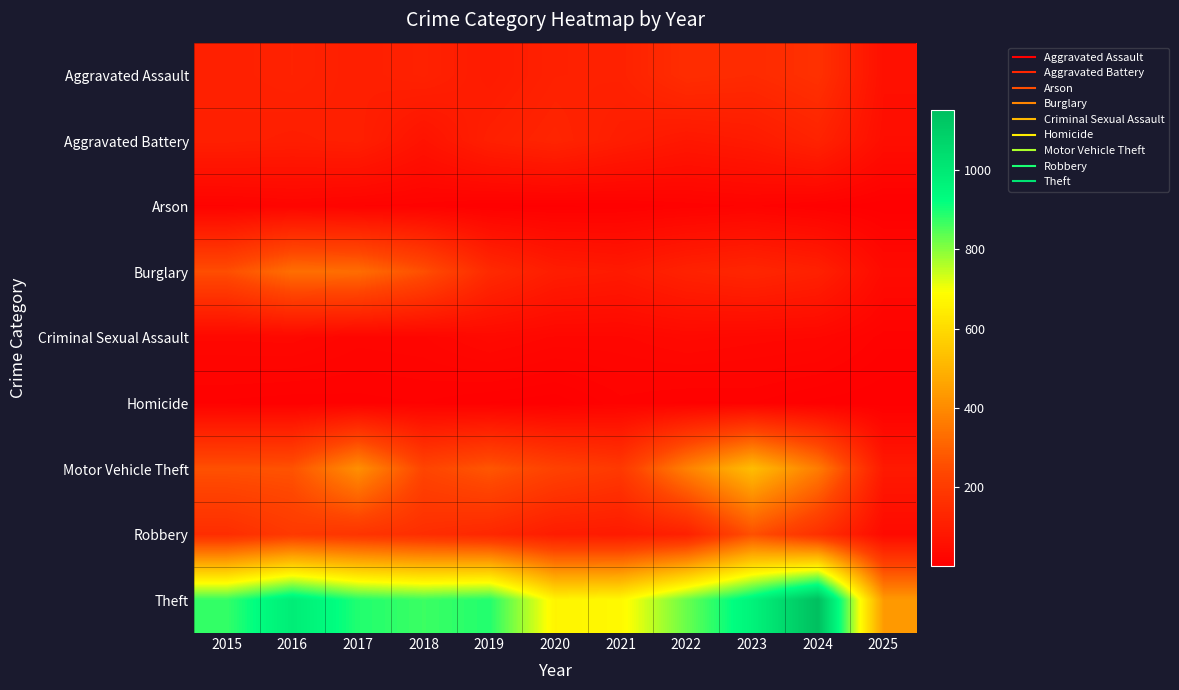

Reading left to right, what are all the values shown in this chart?

Aggravated Assault: 2015=110	2016=118	2017=105	2018=115	2019=92	2020=113	2021=115	2022=154	2023=145	2024=166	2025=57
Aggravated Battery: 2015=108	2016=102	2017=108	2018=67	2019=108	2020=125	2021=100	2022=81	2023=92	2024=119	2025=50
Arson: 2015=13	2016=20	2017=14	2018=12	2019=5	2020=4	2021=6	2022=11	2023=15	2024=7	2025=1
Burglary: 2015=254	2016=333	2017=329	2018=257	2019=143	2020=100	2021=90	2022=116	2023=130	2024=112	2025=39
Criminal Sexual Assault: 2015=29	2016=30	2017=21	2018=23	2019=35	2020=27	2021=27	2022=34	2023=30	2024=28	2025=12
Homicide: 2015=9	2016=7	2017=8	2018=10	2019=5	2020=2	2021=13	2022=9	2023=10	2024=4	2025=1
Motor Vehicle Theft: 2015=261	2016=265	2017=411	2018=231	2019=273	2020=221	2021=193	2022=376	2023=523	2024=365	2025=88
Robbery: 2015=154	2016=194	2017=178	2018=155	2019=135	2020=97	2021=91	2022=111	2023=259	2024=165	2025=38
Theft: 2015=874	2016=984	2017=892	2018=868	2019=891	2020=666	2021=678	2022=827	2023=961	2024=1152	2025=435